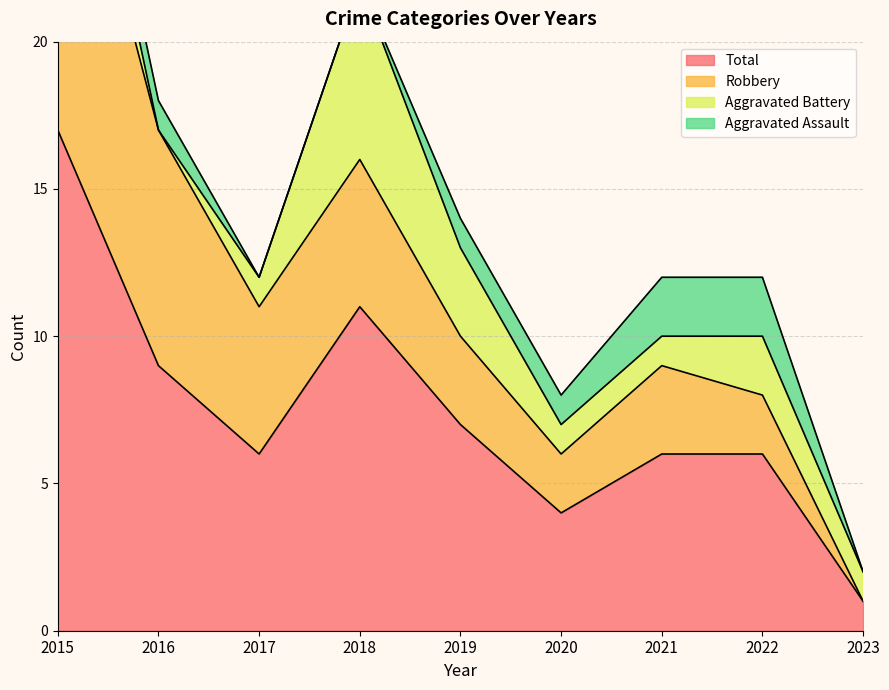

What is the sum of the Robbery values at 2023 and 2021?

3